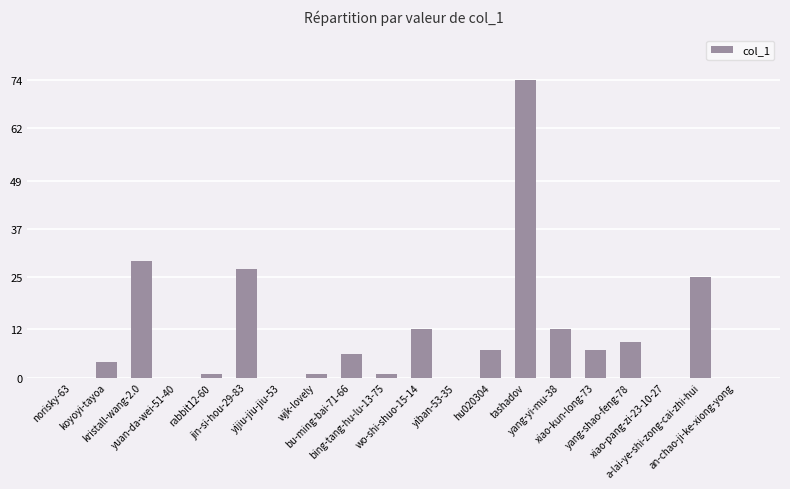

Is it true that the value at an-chao-ji-ke-xiong-yong is -26?

False